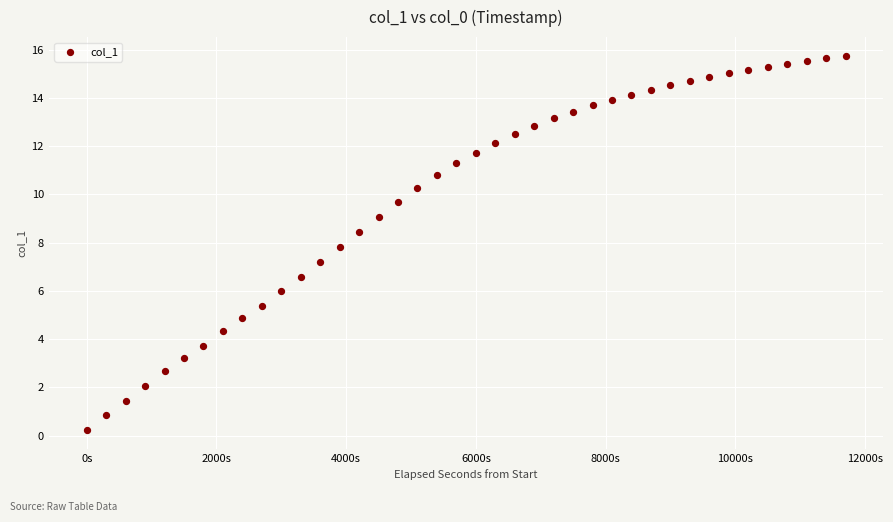

What Y value in the scatter plot is closest to 7?

7.2